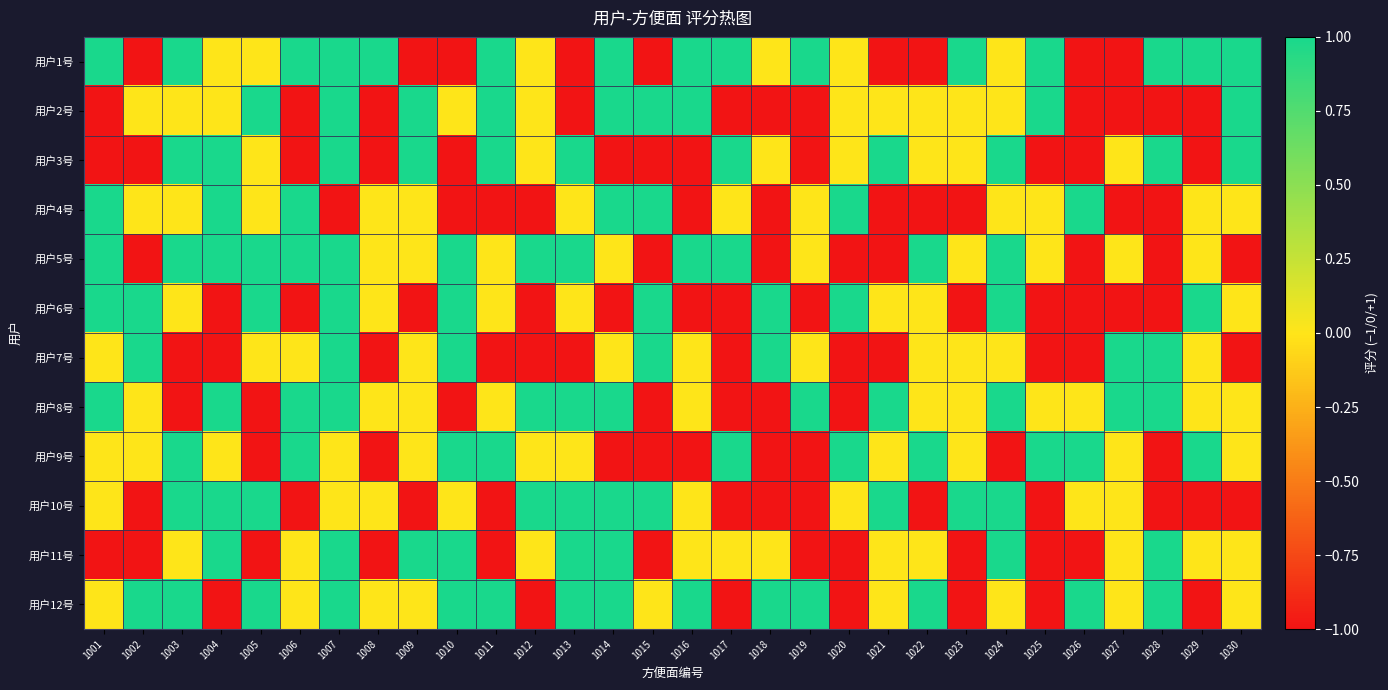

How many series are shown in this chart?

12